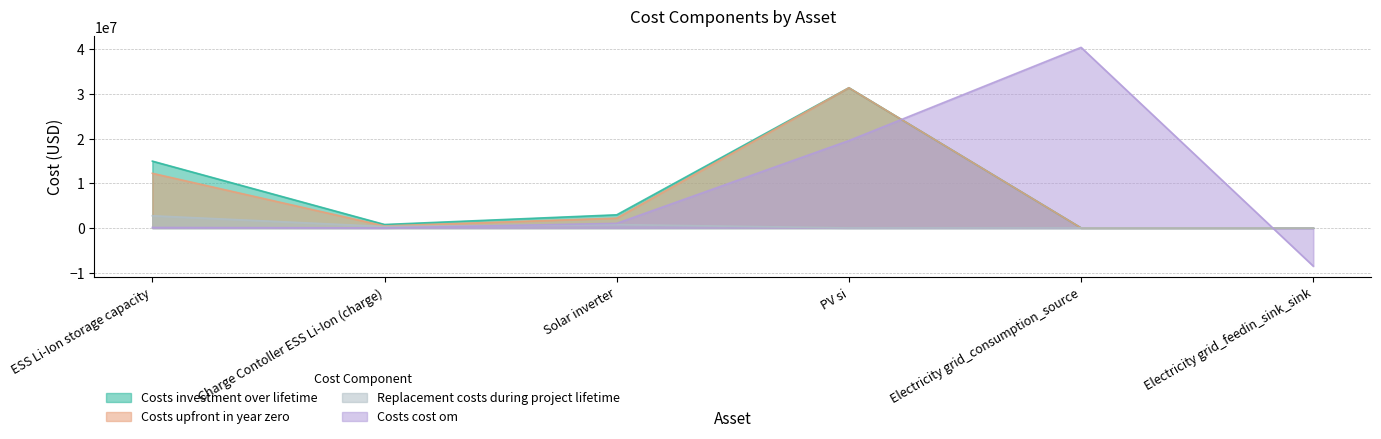

True or false: costs_investment_over_lifetime has a value of 6220212.5 at ESS Li-Ion storage capacity.

False